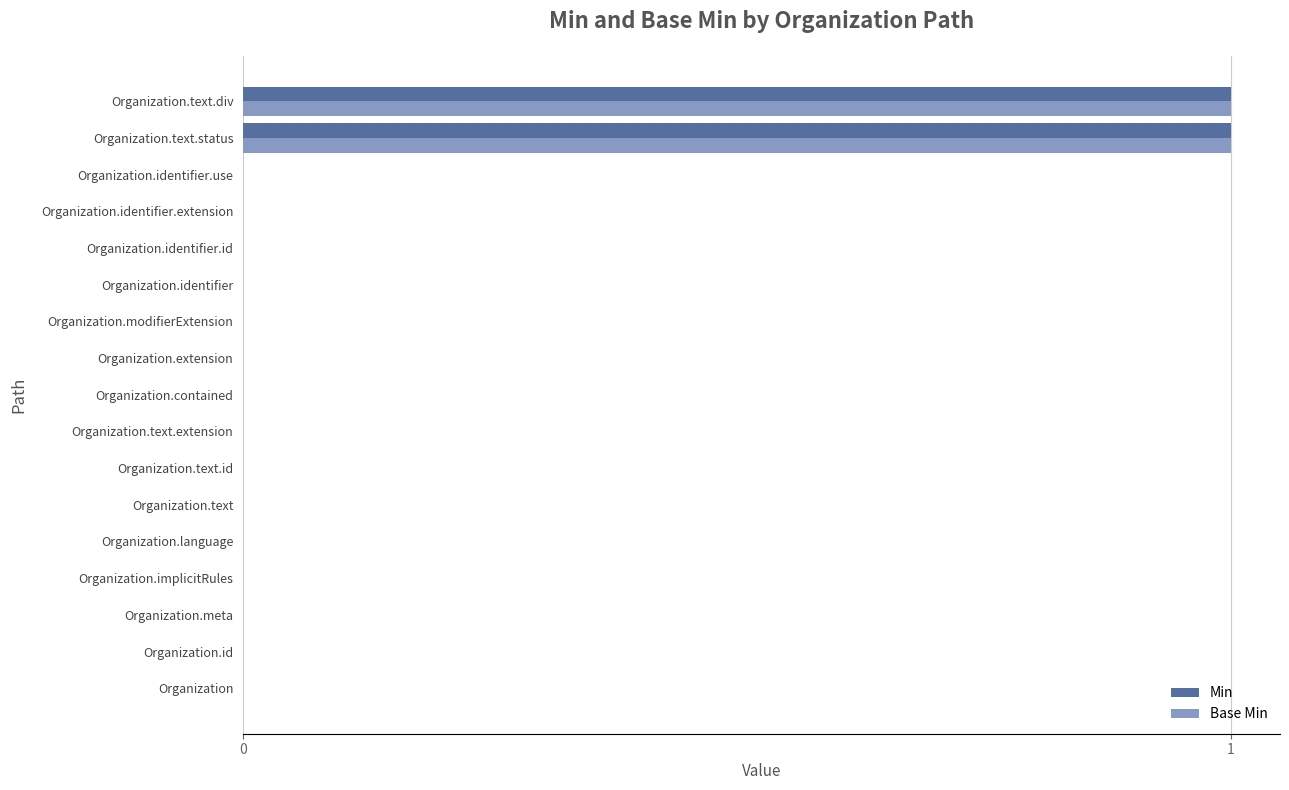

The value of Base Min at Organization.text.div is 2. True or false?

False